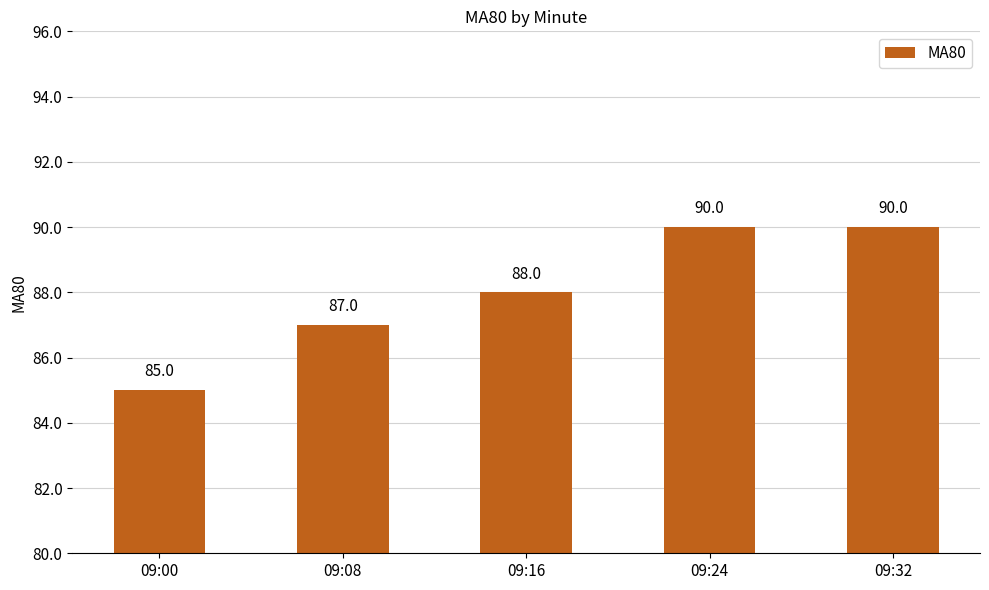

What value does the data have at 09:08?

87